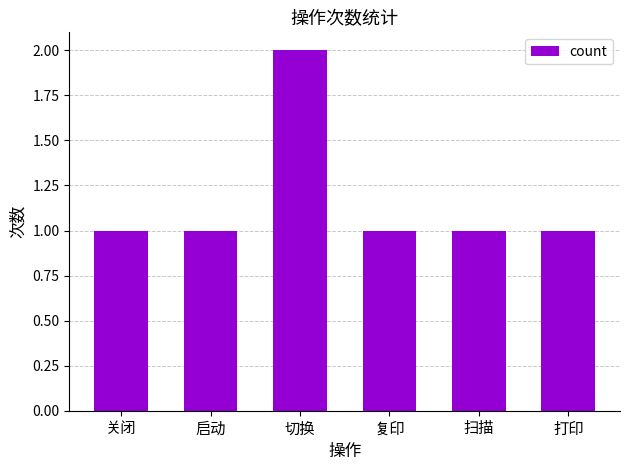

The value at 切换 is 2. True or false?

True